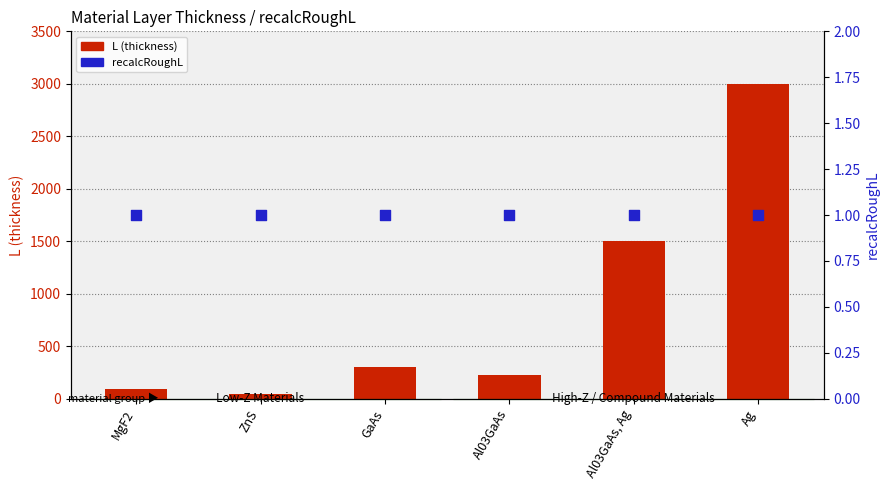

Which series contains the highest Y value?

L (thickness)